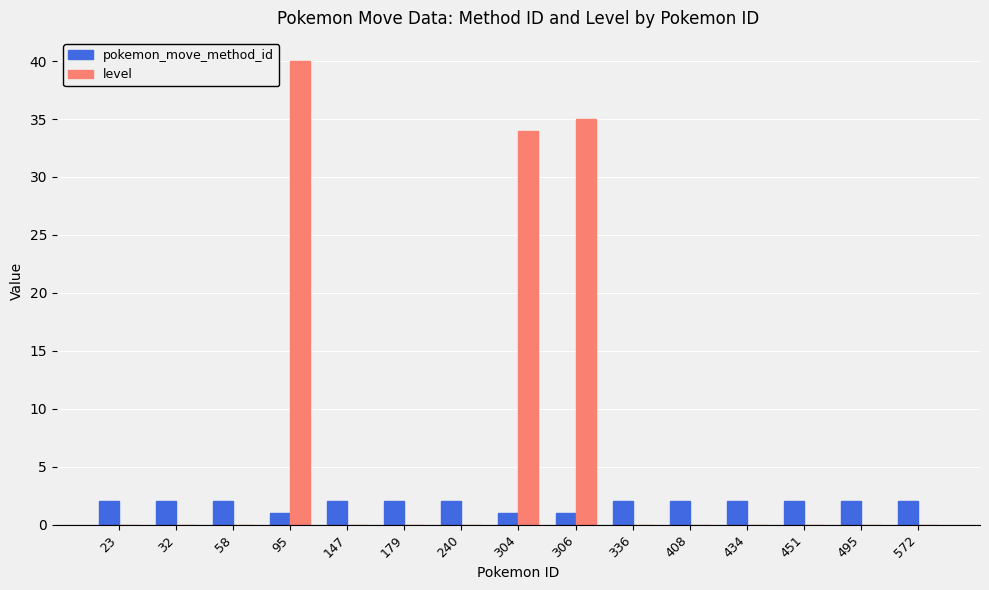

How many groups of bars are there?

15